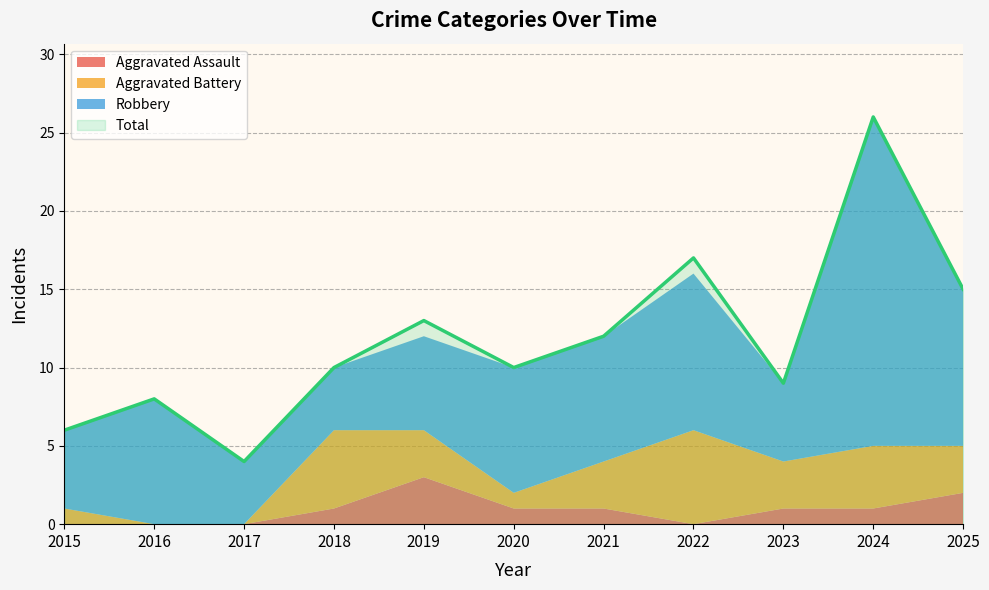

What is the lowest value of the Robbery series?

4